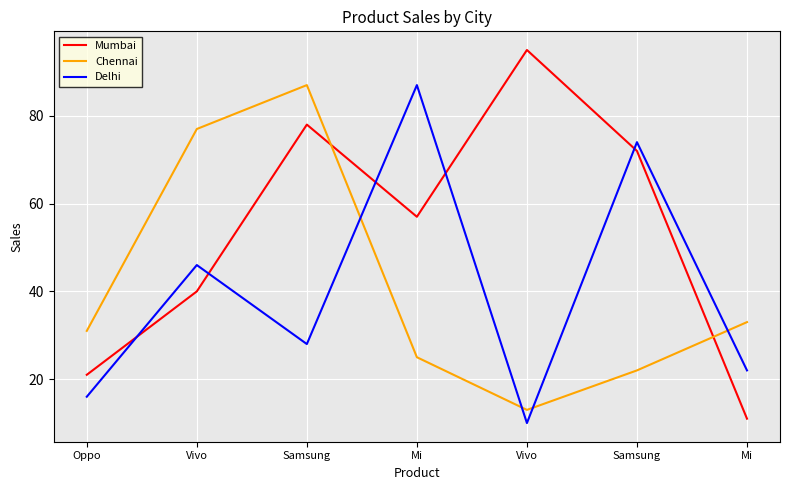

What is the difference between the maximum and minimum values in the Delhi series?

77